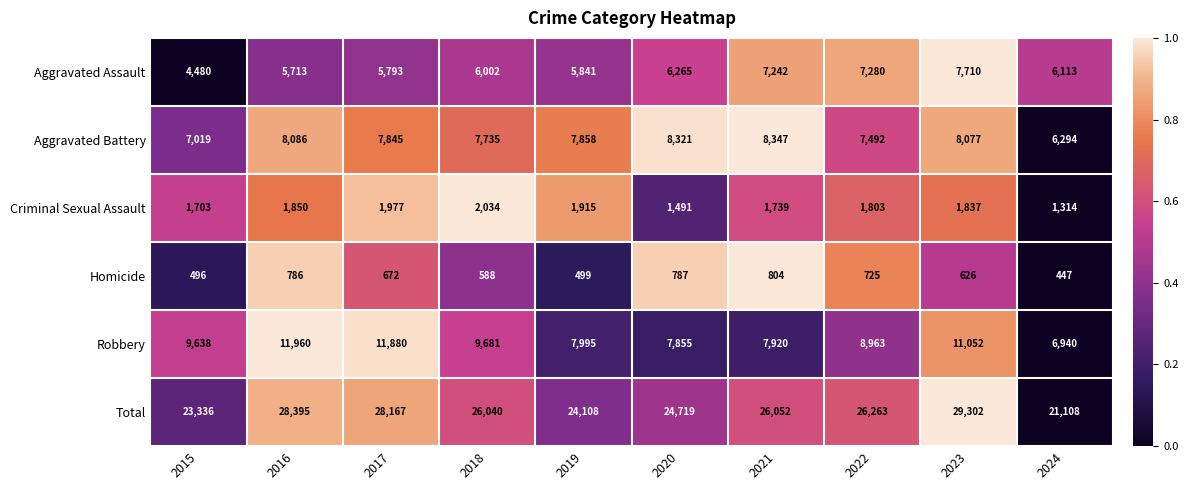

What is the total value across all series at 2015?

46672